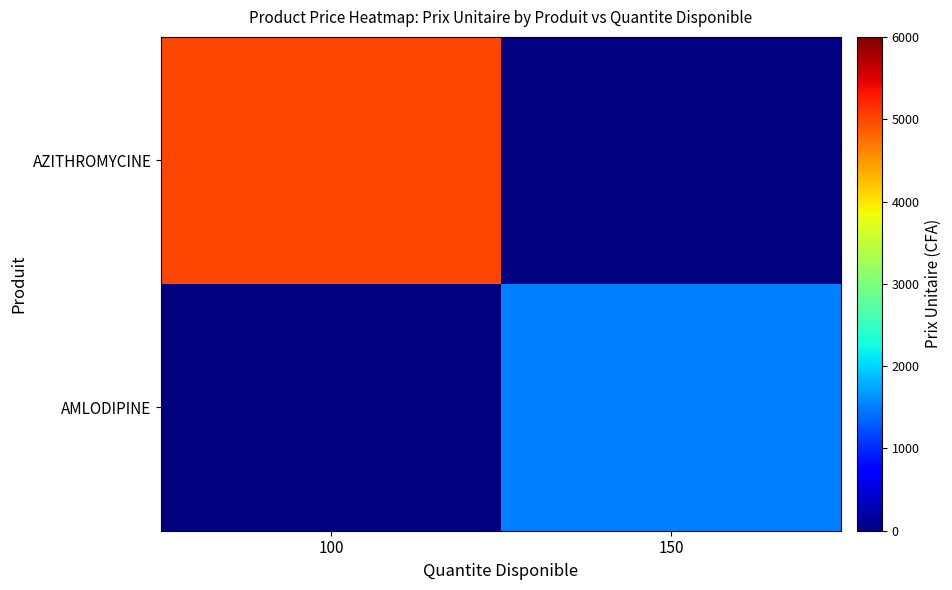

Which series has the largest total across all categories?

AZITHROMYCINE